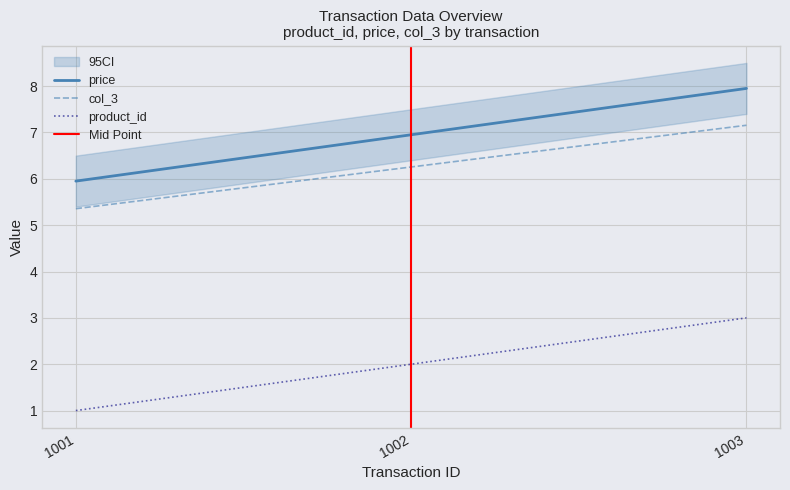

The value of product_id at 1003 is 3.0. True or false?

True